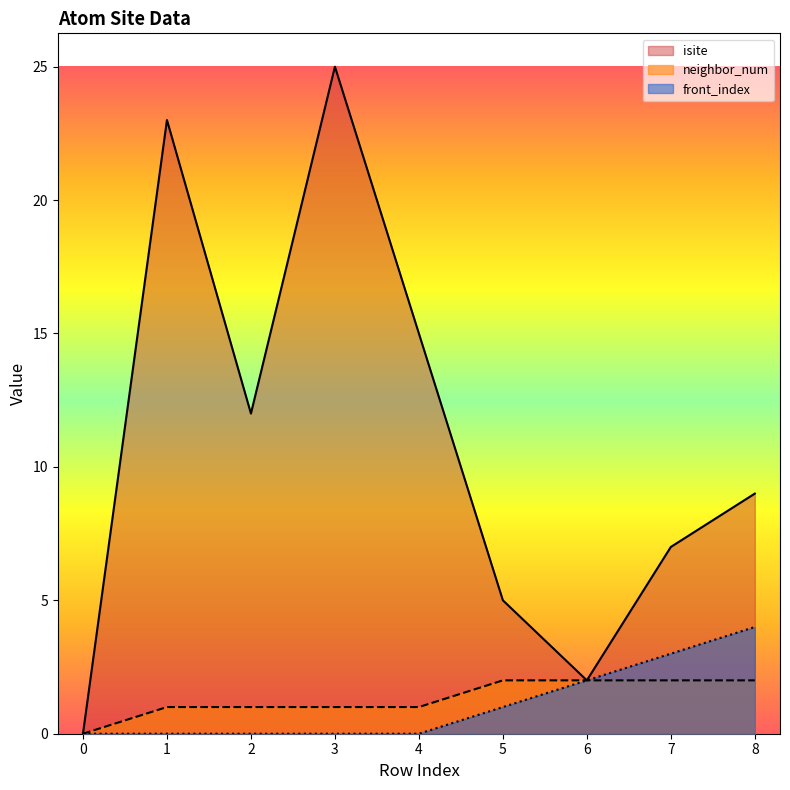

The value of front_index at 1 is 0. True or false?

True